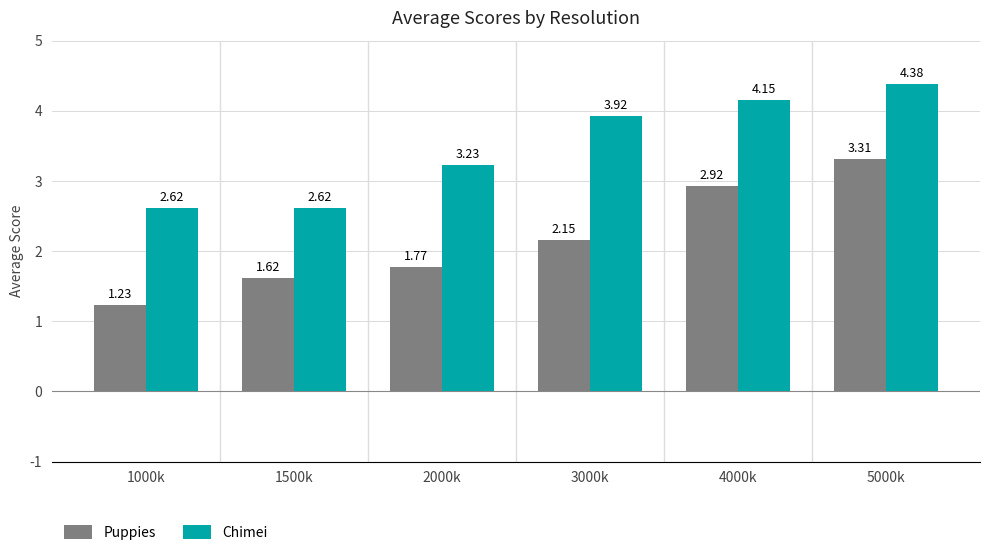

Does the chart contain any negative values?

No